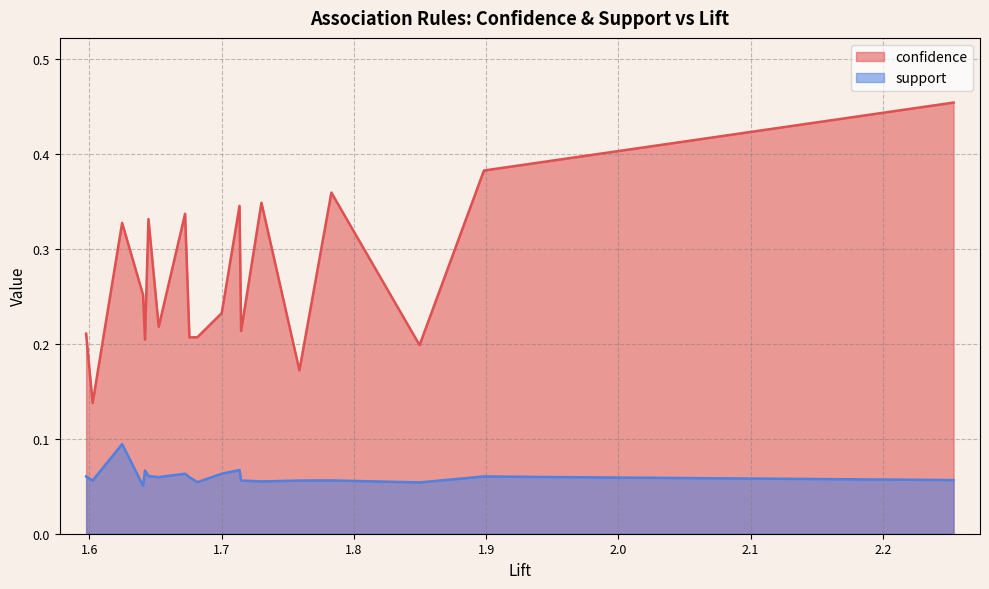

Which series has the widest spread of values?

confidence